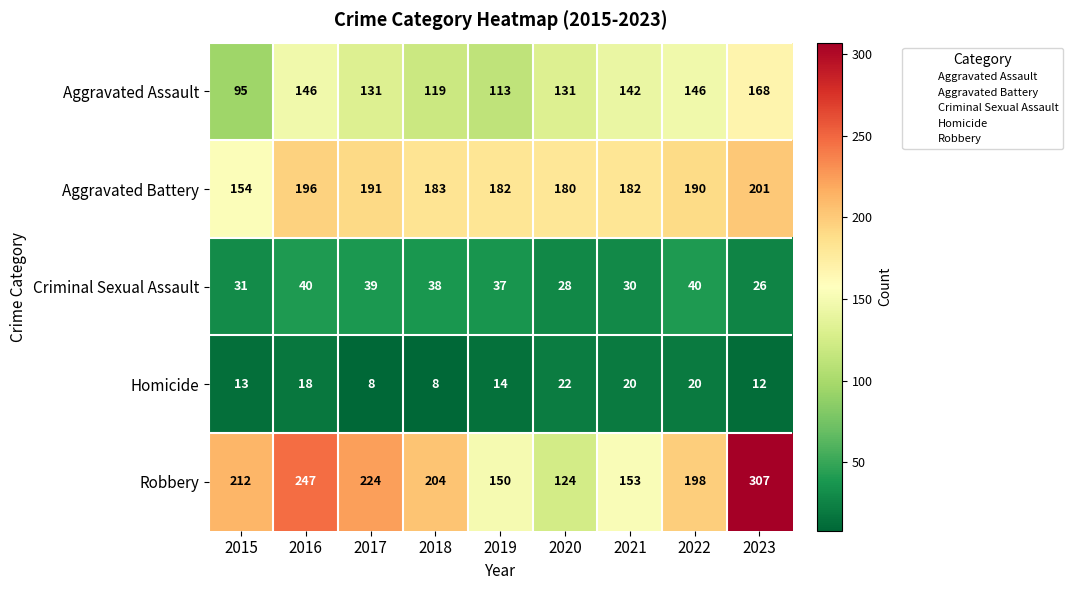

True or false: Criminal Sexual Assault has a value of 37 at 2019.

True